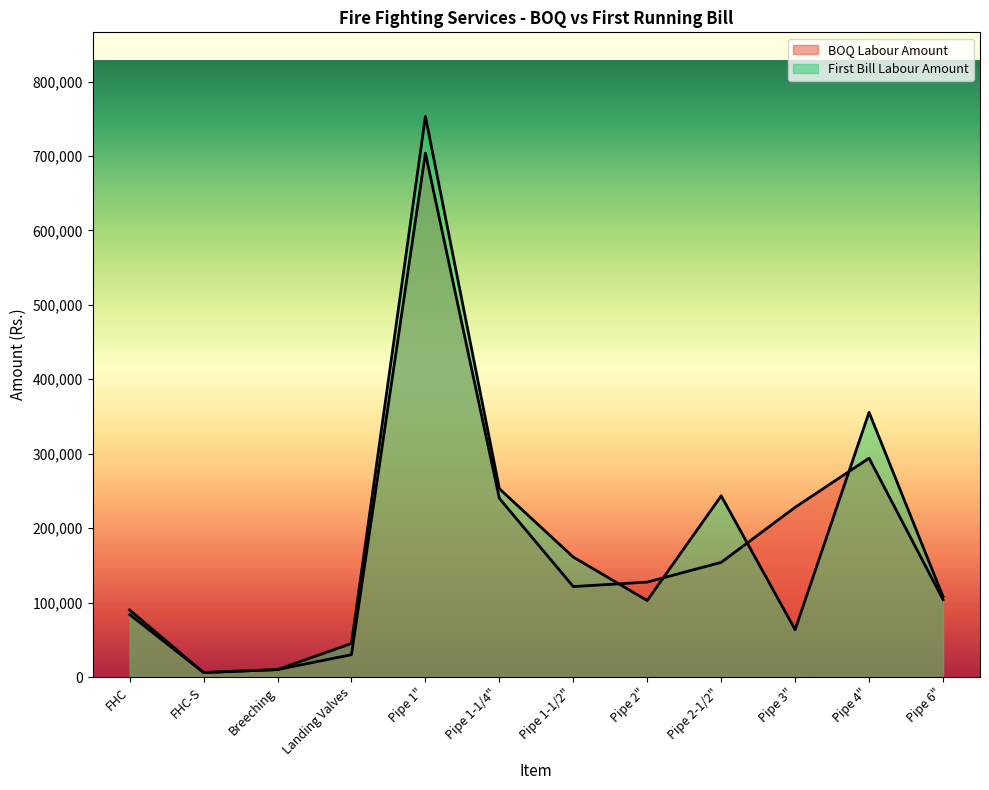

At which label does First Bill Labour Amount first exceed 108000?

Pipe 1"